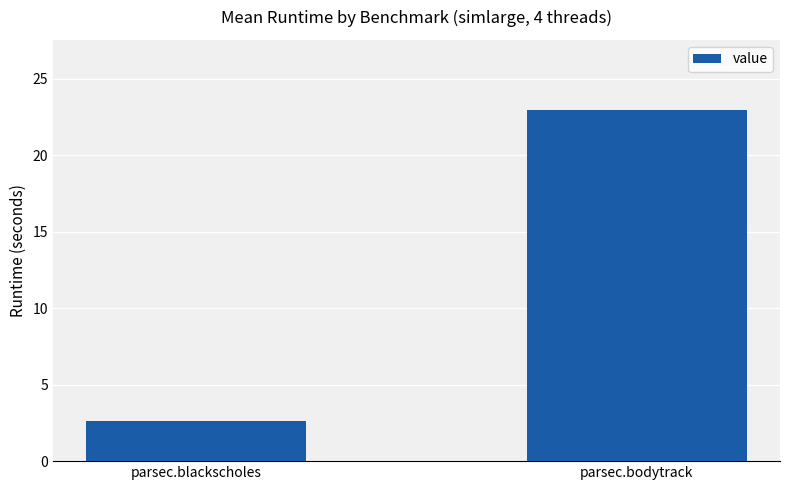

What is the difference between the values at parsec.blackscholes and parsec.bodytrack?

20.3